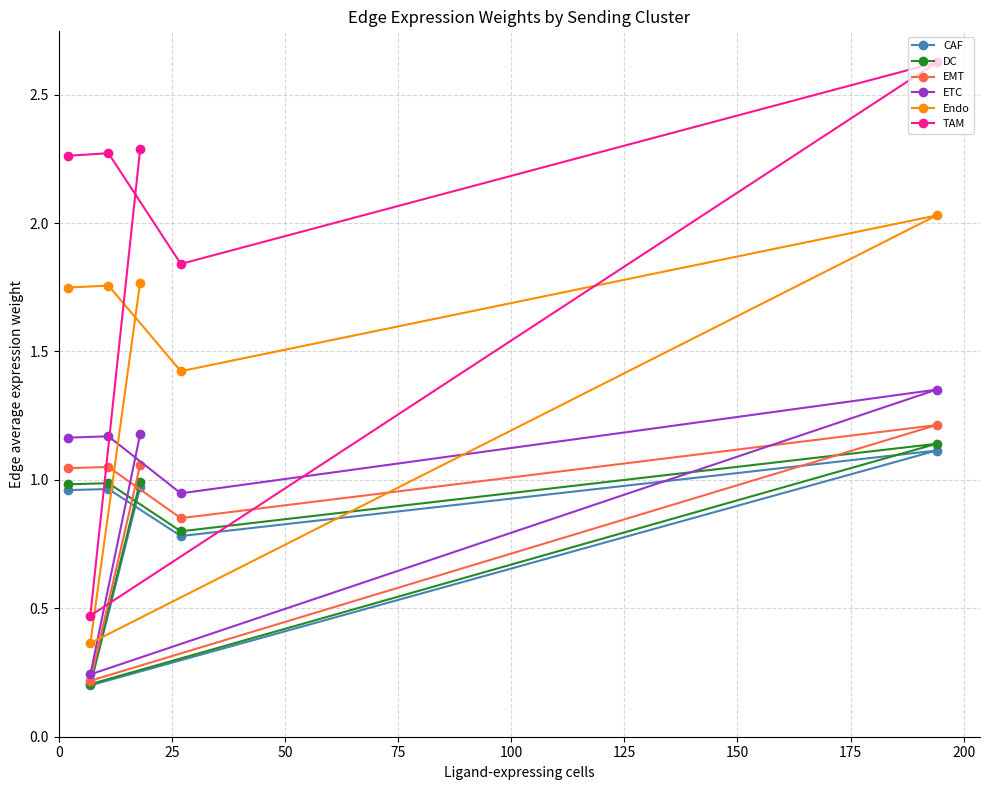

Which series has the widest spread of values?

TAM